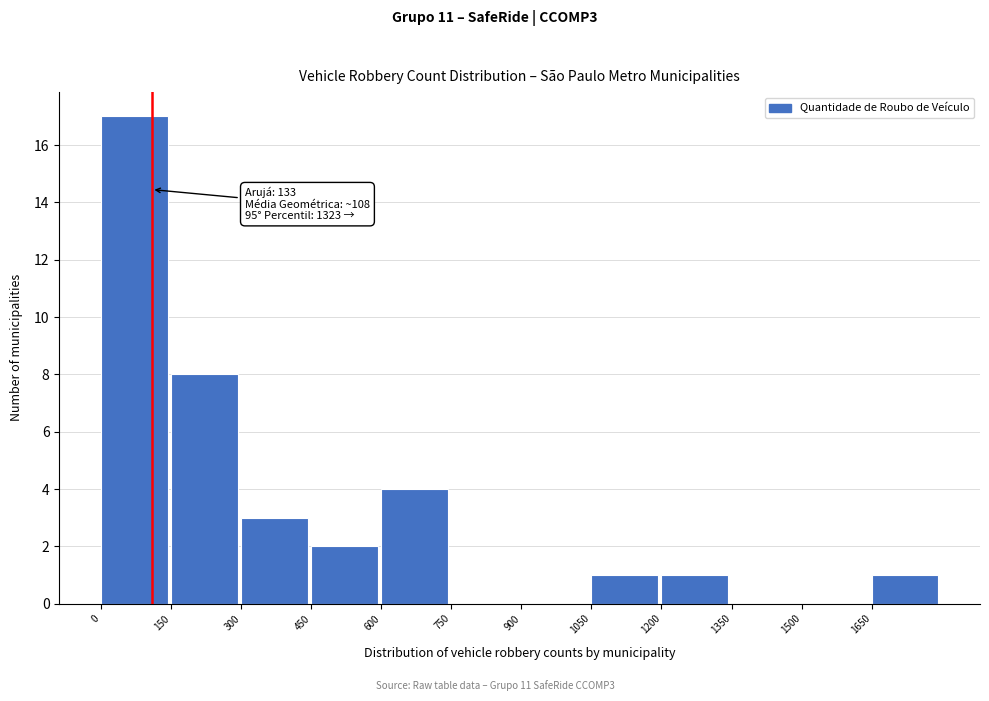

Which range on the x-axis has the tallest bar?

0 to 150